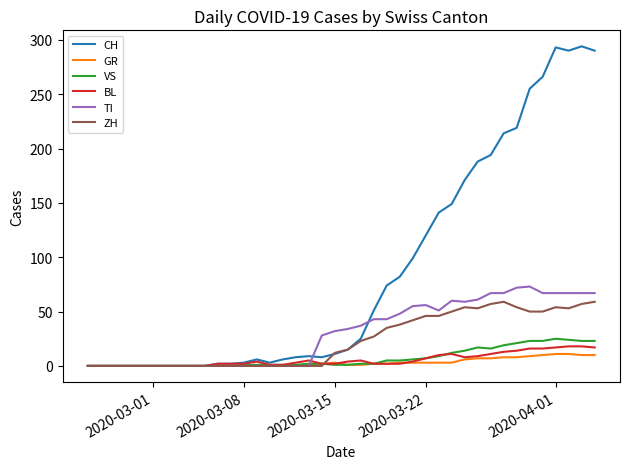

Rank the series by their maximum value, from highest to lowest.

CH, TI, ZH, VS, BL, GR